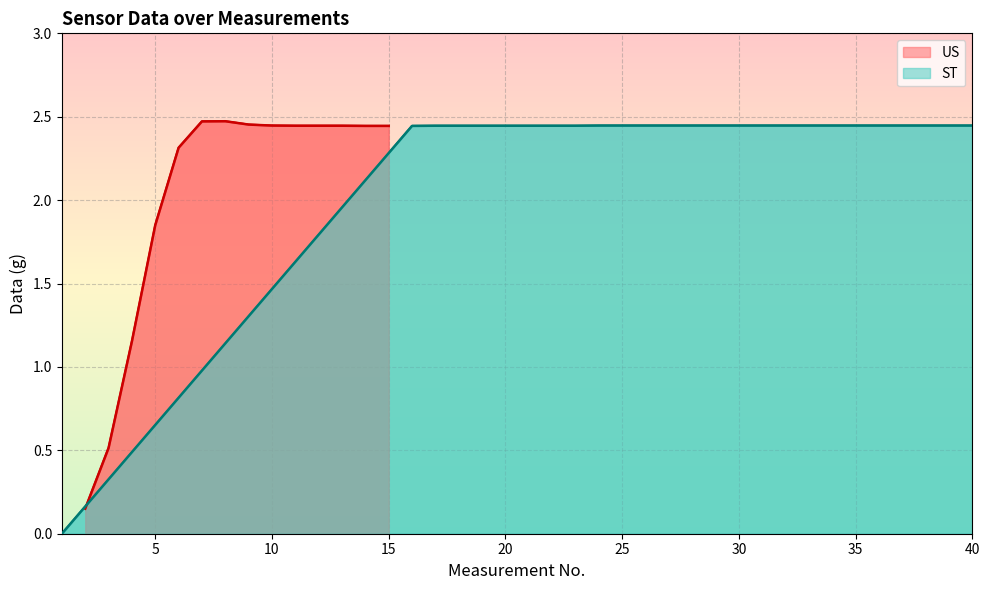

True or false: US has a value of 2.5 at 5.

False